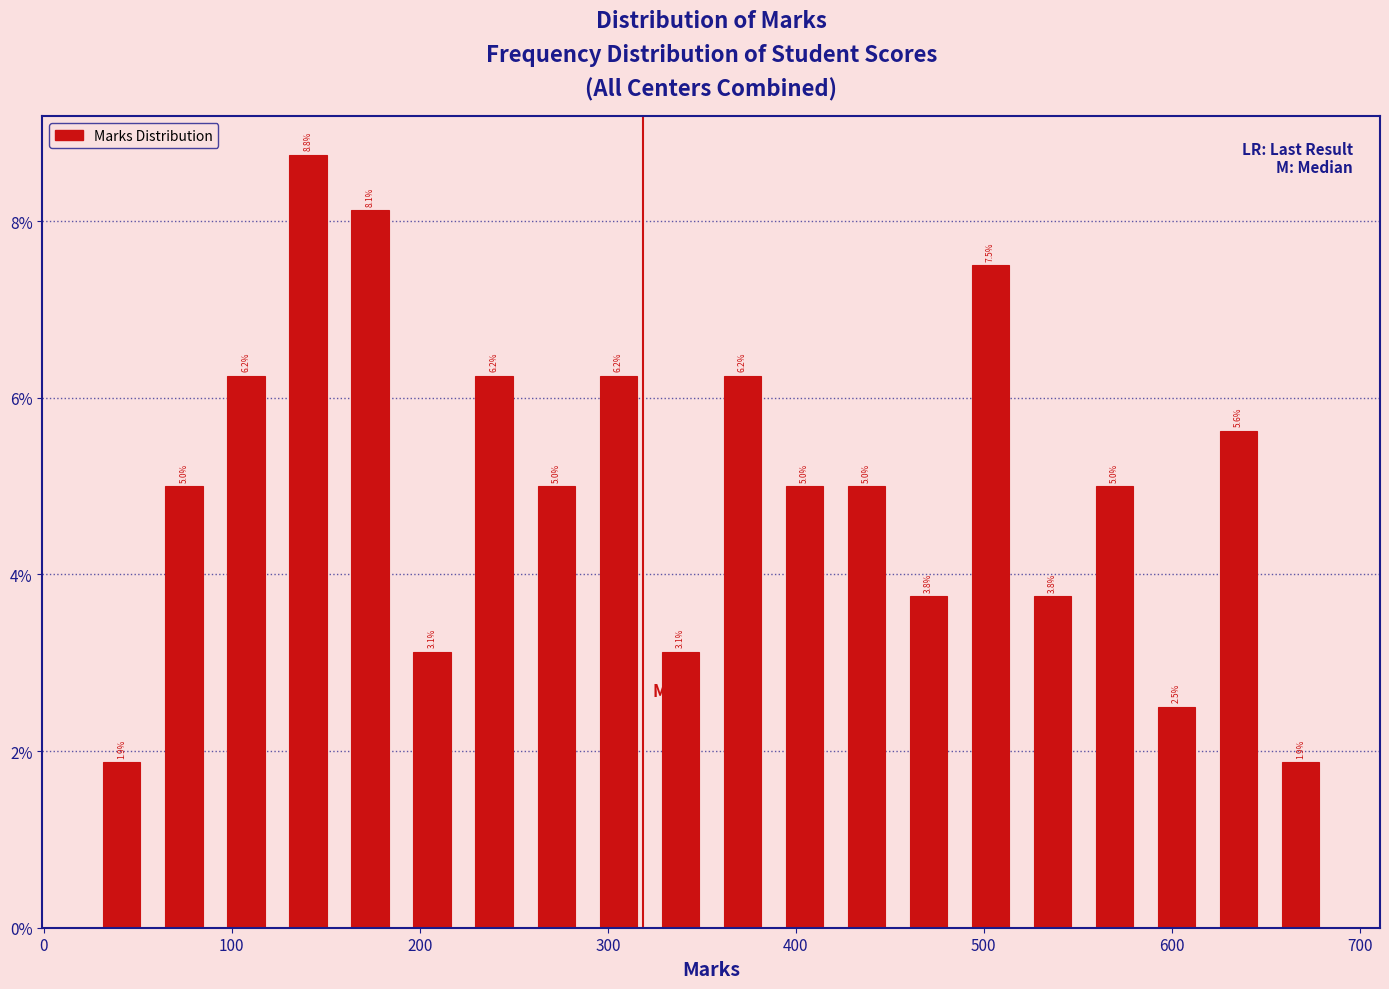

Read against the x-axis, roughly where is the centre of the tallest bar?

140